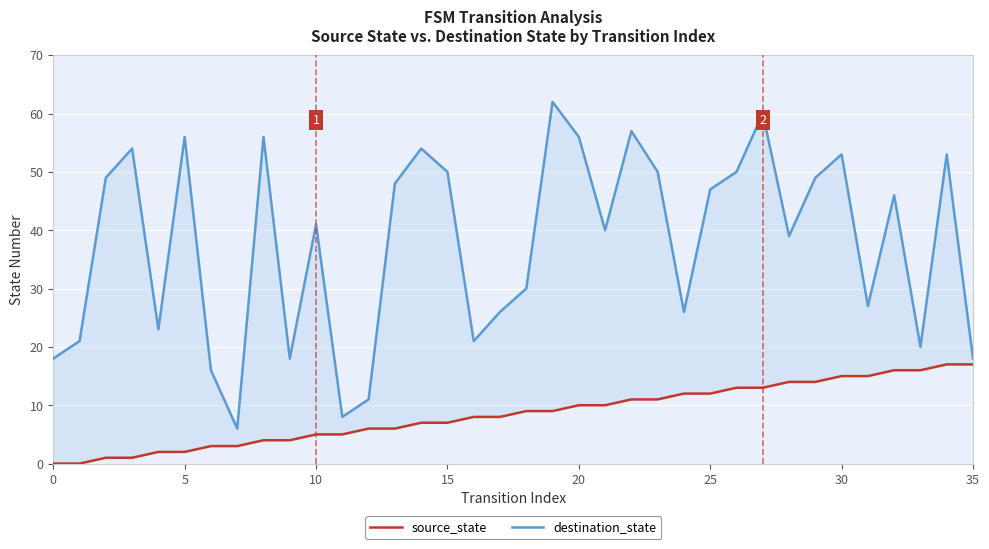

How many values in source_state are above zero?

34